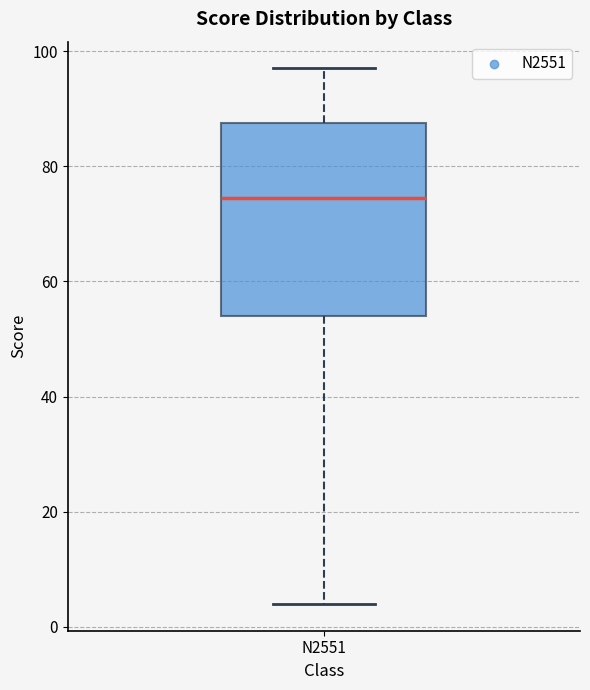

Transcribe this box plot: give where the median line is, the range the box spans, and where the two whiskers end, as read against the y-axis. The values are not printed on the chart, so give them approximately, as read against the axis.

median 74, box 54 to 88, whiskers 4 to 98